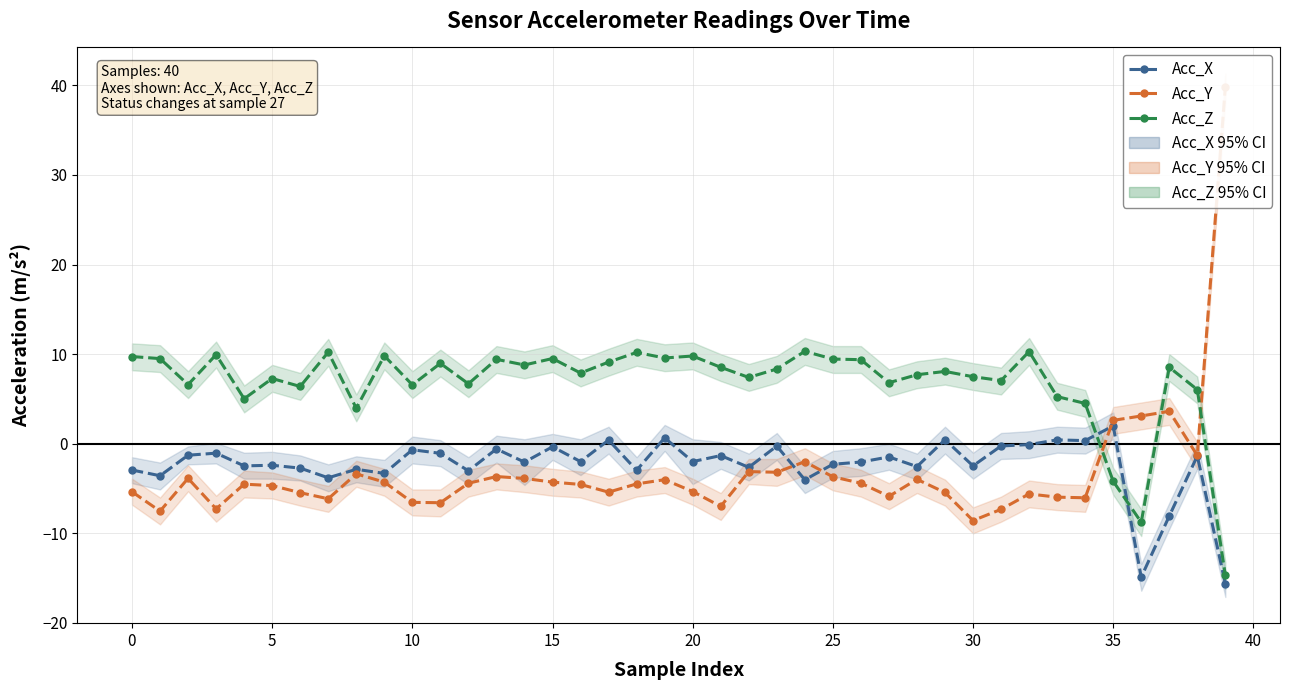

List the series in order of their peak value, highest first.

Acc_Y, Acc_Z, Acc_X